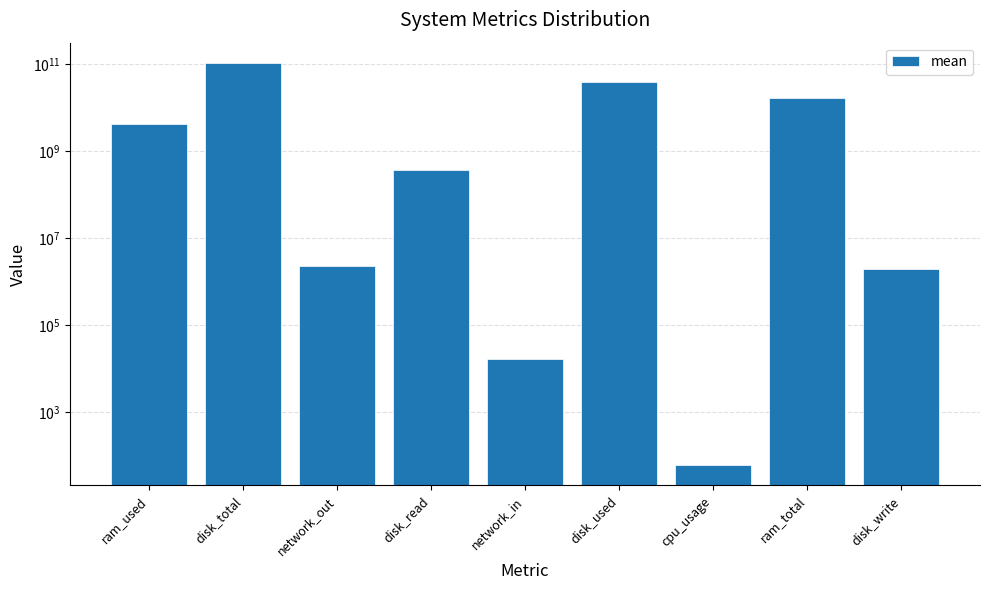

What is the label of the 1st bar from the left?

ram_used